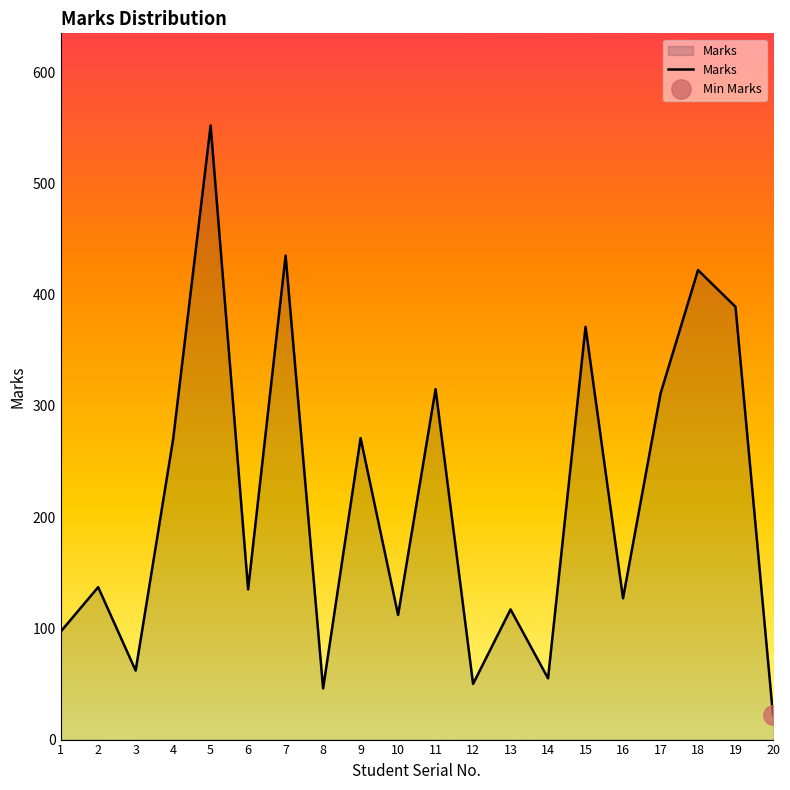

True or false: the data shows 271 at 9.

True